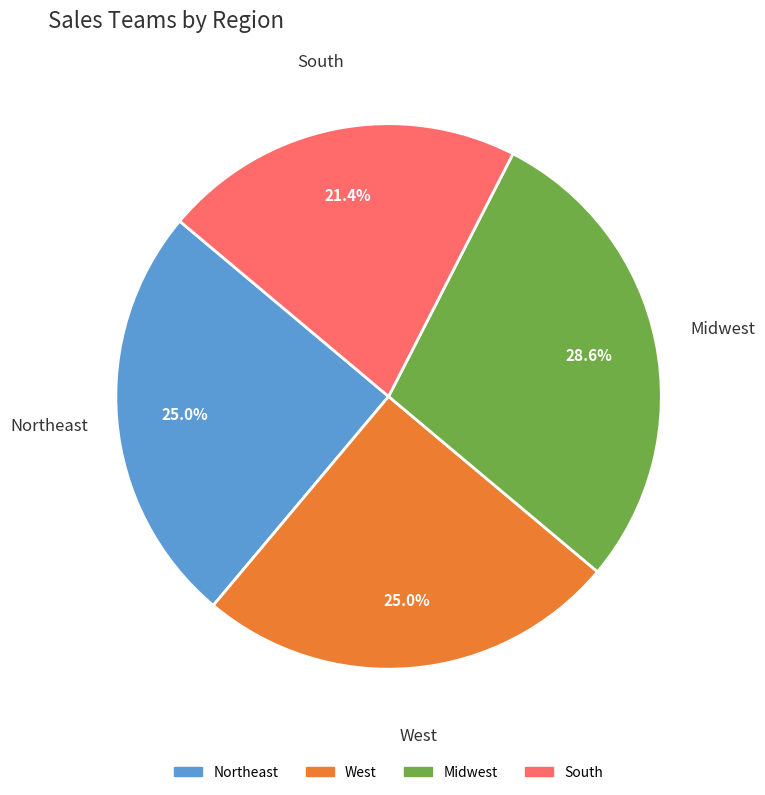

Count the number of slices in the pie.

4